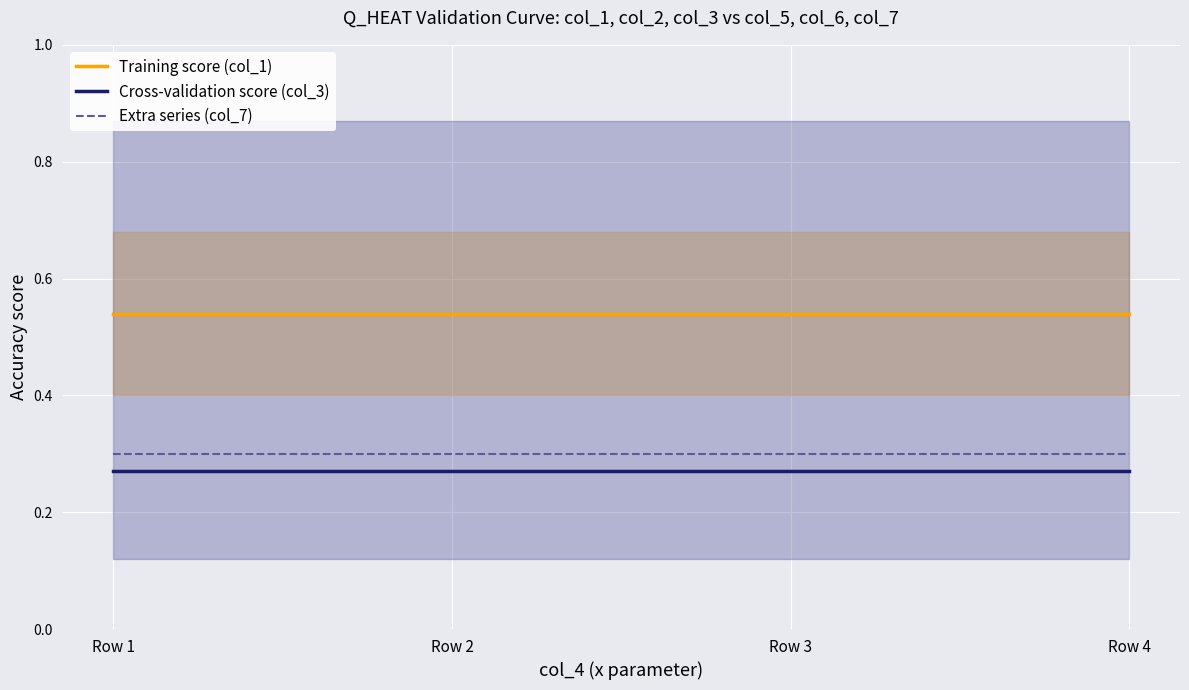

The Cross-validation score (col_3) series shows 0.4 at Row 4. True or false?

False